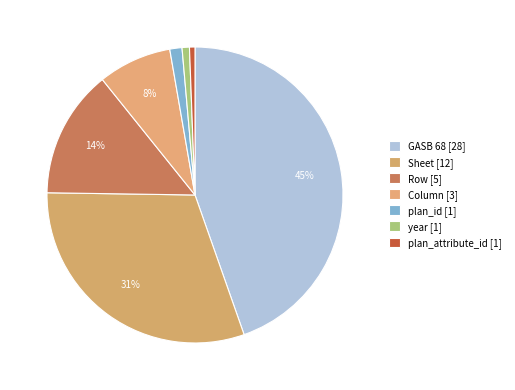

Is there a majority slice in this chart?

No